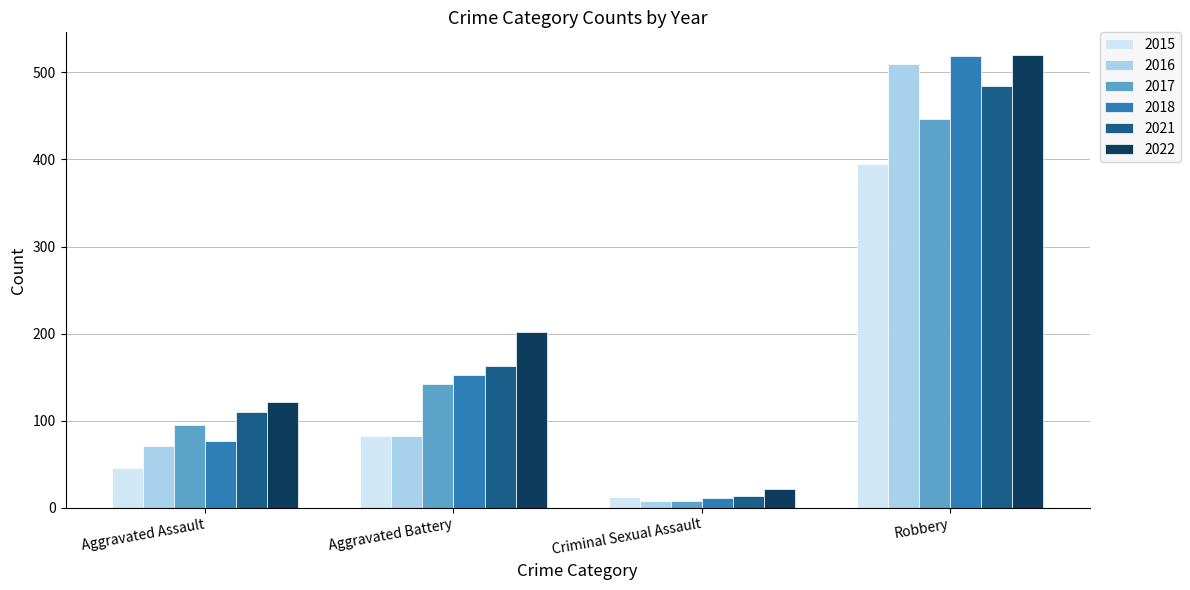

At which label does 2018 reach its minimum?

Criminal Sexual Assault